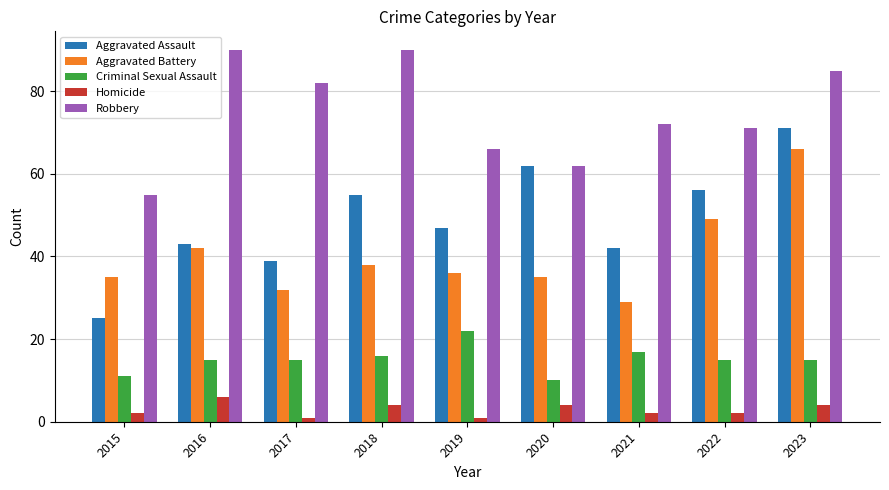

What is the difference between the highest and lowest values at 2015?

53